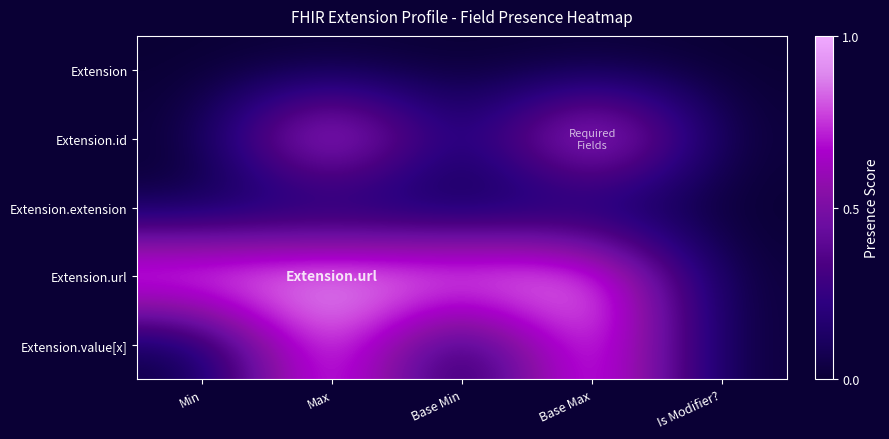

Reading right to left, list all the values displayed in this chart.

Extension: Is Modifier?=0	Base Max=0	Base Min=0	Max=0	Min=0
Extension.id: Is Modifier?=0	Base Max=1	Base Min=0	Max=1	Min=0
Extension.extension: Is Modifier?=0	Base Max=0	Base Min=0	Max=0	Min=0
Extension.url: Is Modifier?=0	Base Max=1	Base Min=1	Max=1	Min=1
Extension.value[x]: Is Modifier?=0	Base Max=1	Base Min=0	Max=1	Min=0